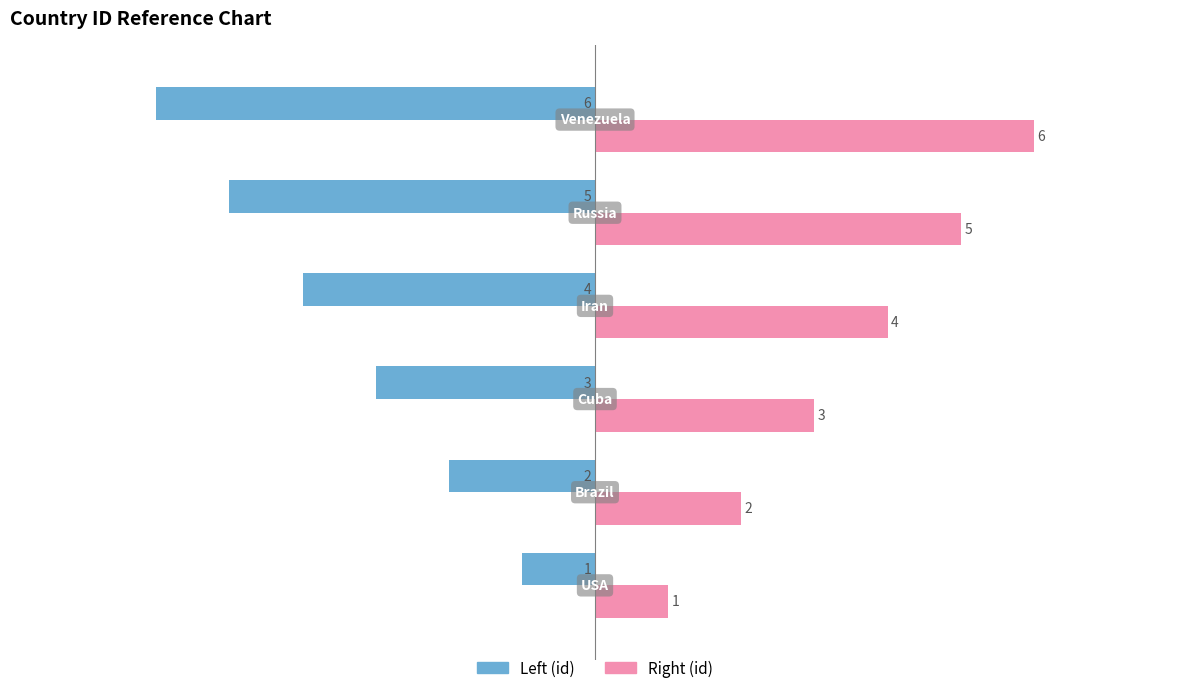

What is the minimum value shown in the chart?

-6